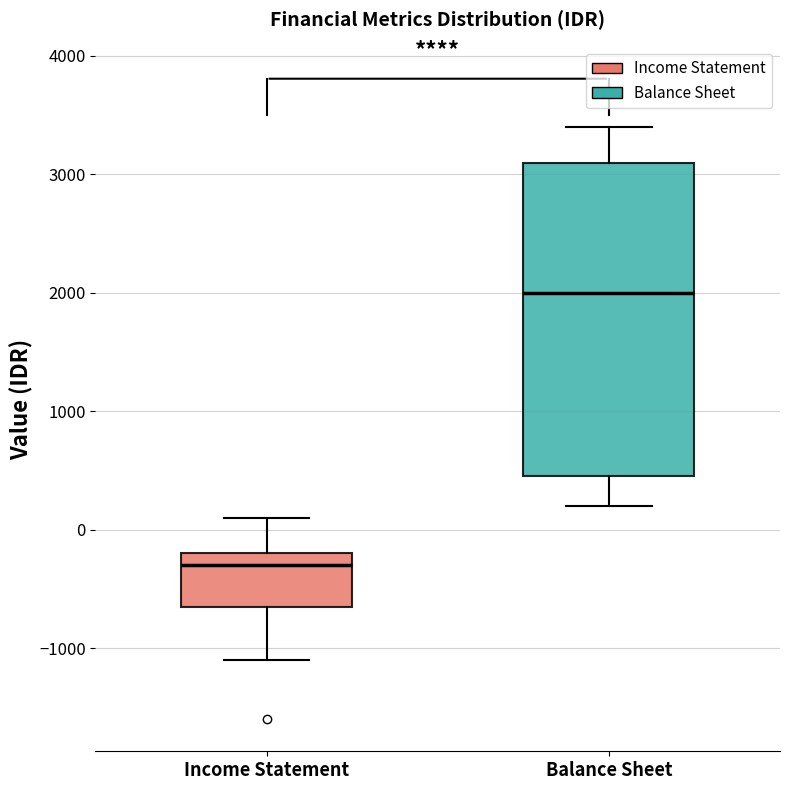

Reading left to right, transcribe this box plot: for each box, give where its median line is, the range the box spans, and where its two whiskers end, as read against the y-axis. The values are not printed on the chart, so give them approximately, as read against the axis.

Income Statement: median -300, box -600 to -200, whiskers -1100 to 100
Balance Sheet: median 2000, box 500 to 3100, whiskers 200 to 3400